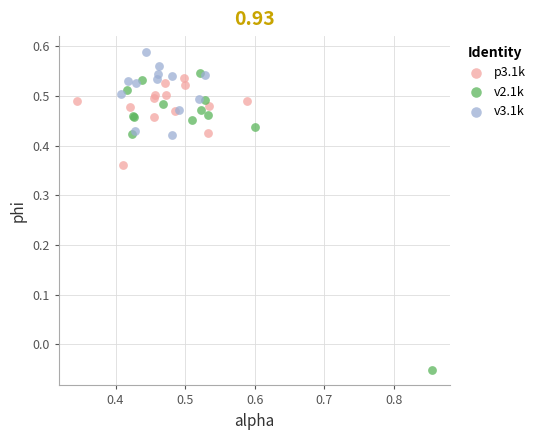

What are all the series names shown in the legend?

p3.1k, v2.1k, v3.1k